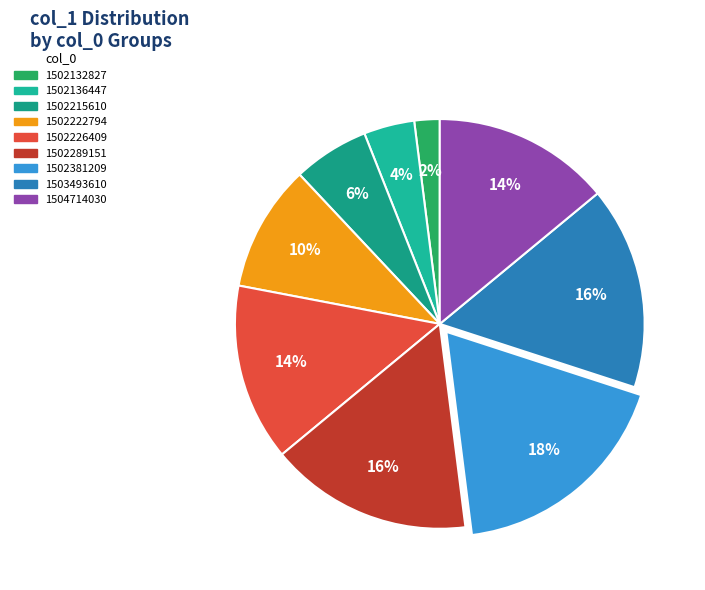

To the nearest percent, what percentage of the pie is 1502215610?

6%